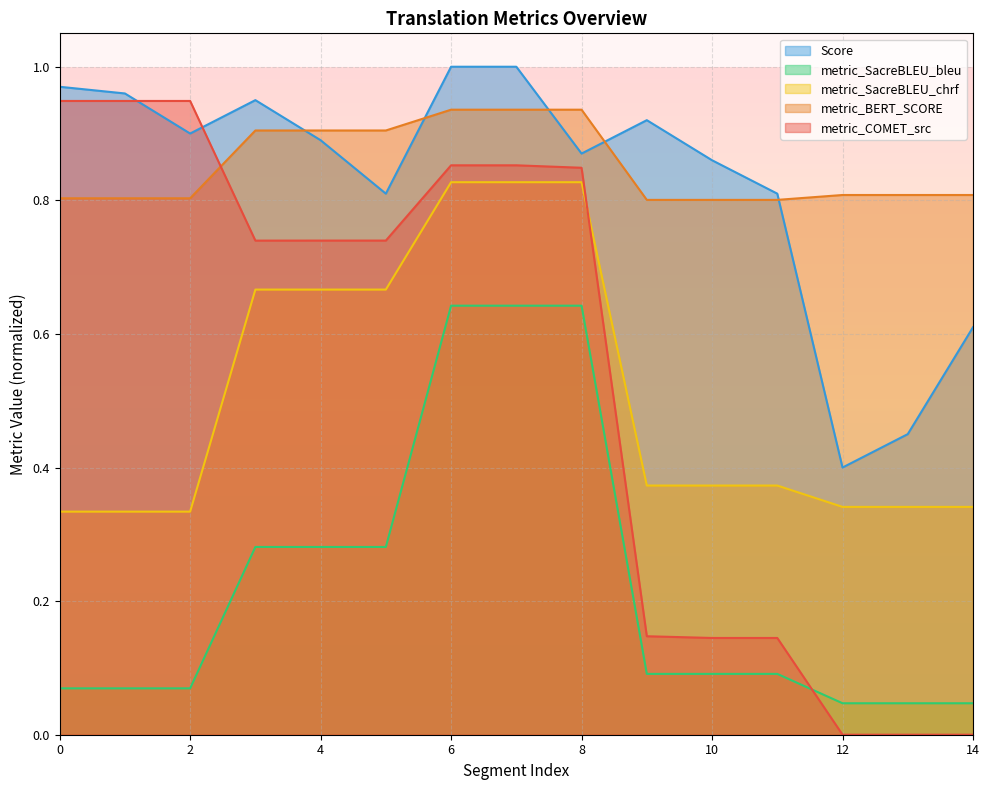

Between which two adjacent categories do metric_COMET_src and metric_SacreBLEU_chrf first intersect?

8 and 9